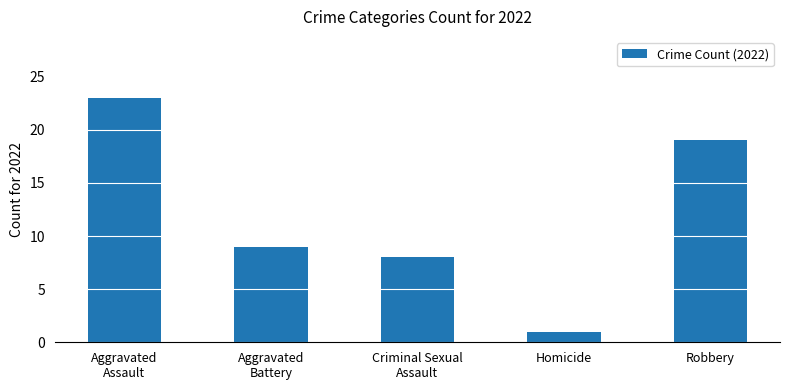

What is the label of the 5th bar from the right?

Aggravated
Assault